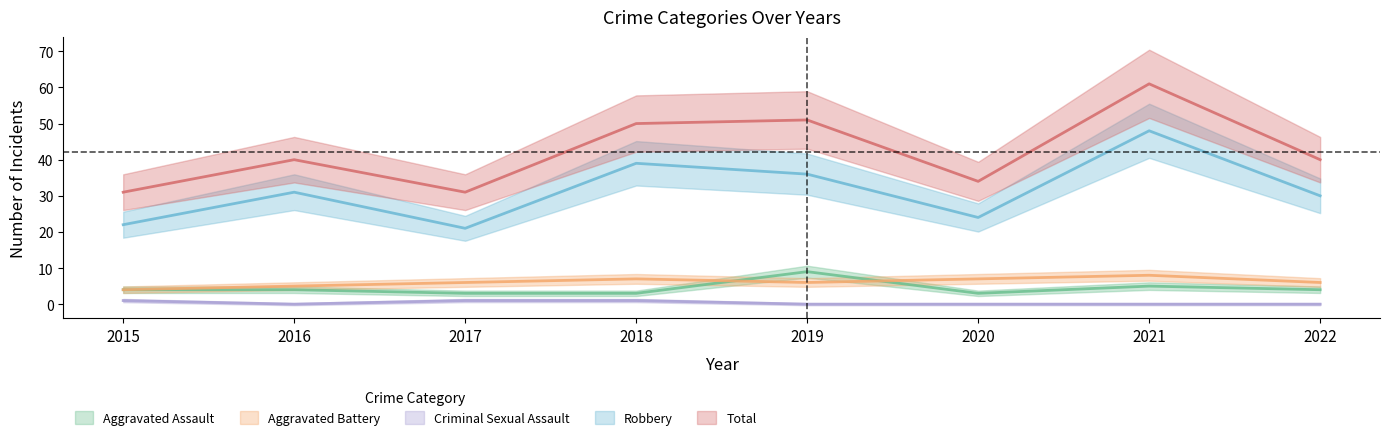

True or false: Criminal Sexual Assault and Aggravated Assault intersect in this chart.

False